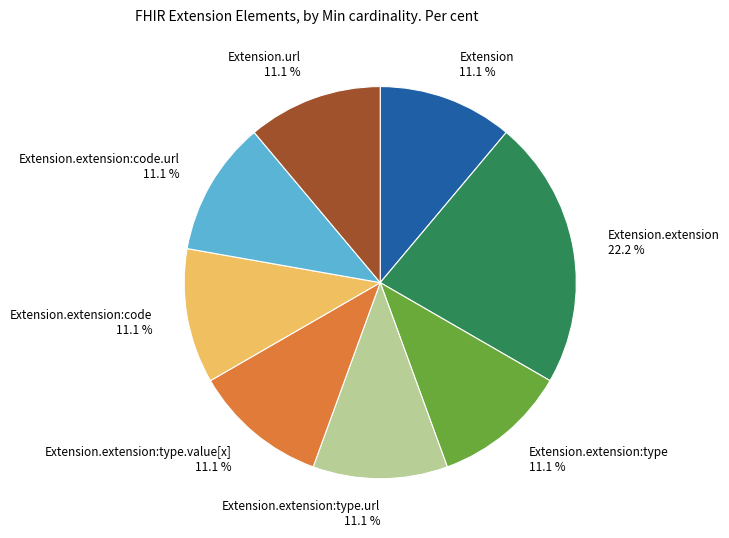

What portion of the pie excludes Extension.extension:type.url 11.1 %?

88.9%